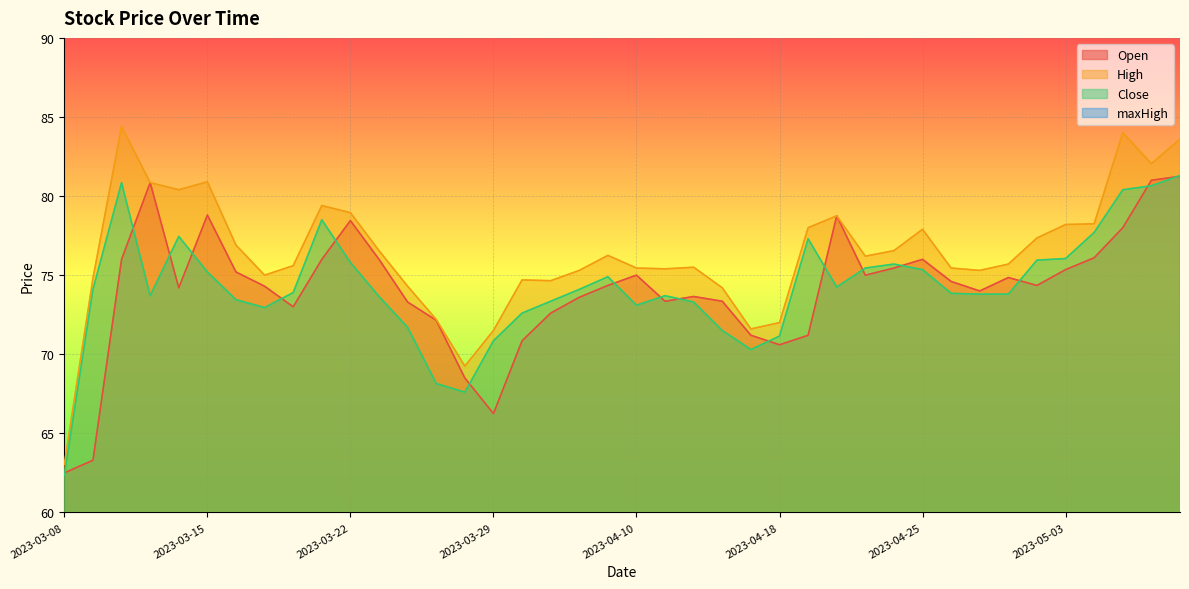

True or false: maxHigh and High cross at least once.

False